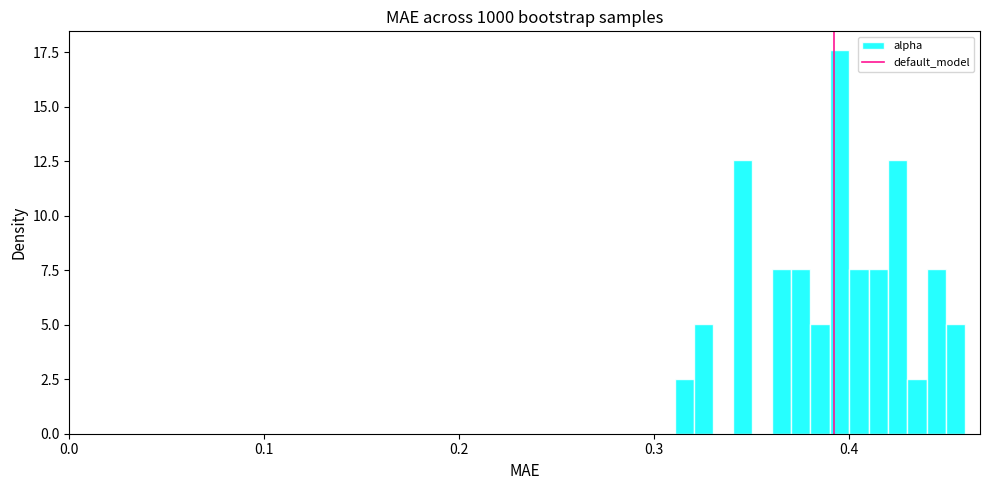

Read against the x-axis, roughly where is the centre of the tallest bar?

0.40